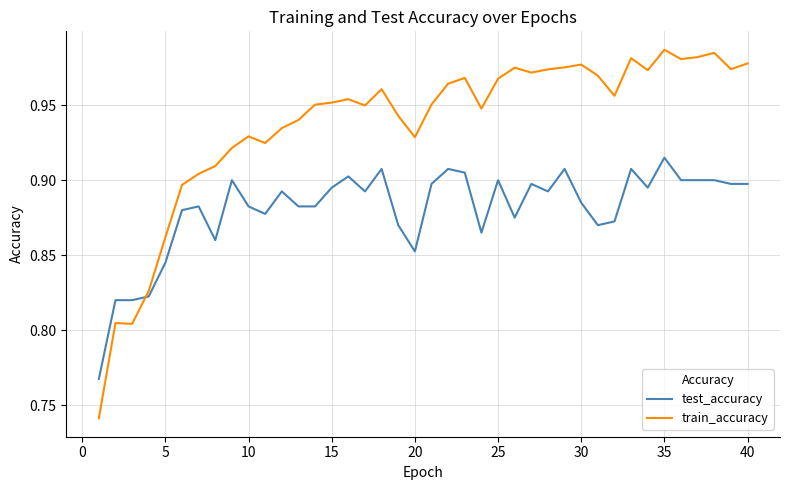

Which series has the largest range (max minus min)?

train_accuracy